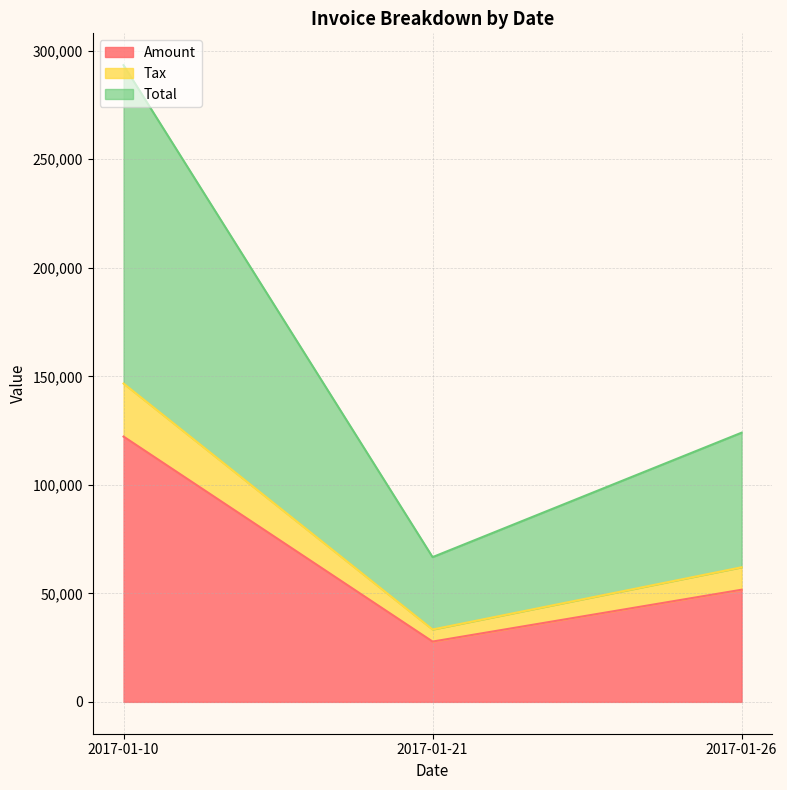

At which label is Amount closest to 75013?

2017-01-26